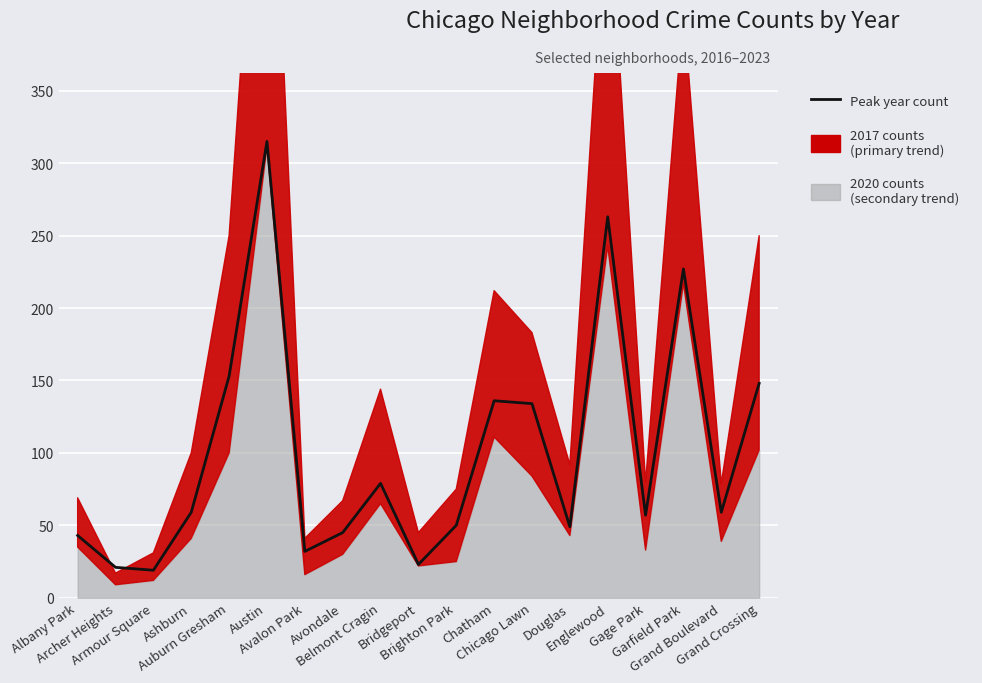

Reading left to right, extract all data points from this chart.

43	21	19	59	153	315	32	45	79	23	50	136	134	49	263	57	227	59	148